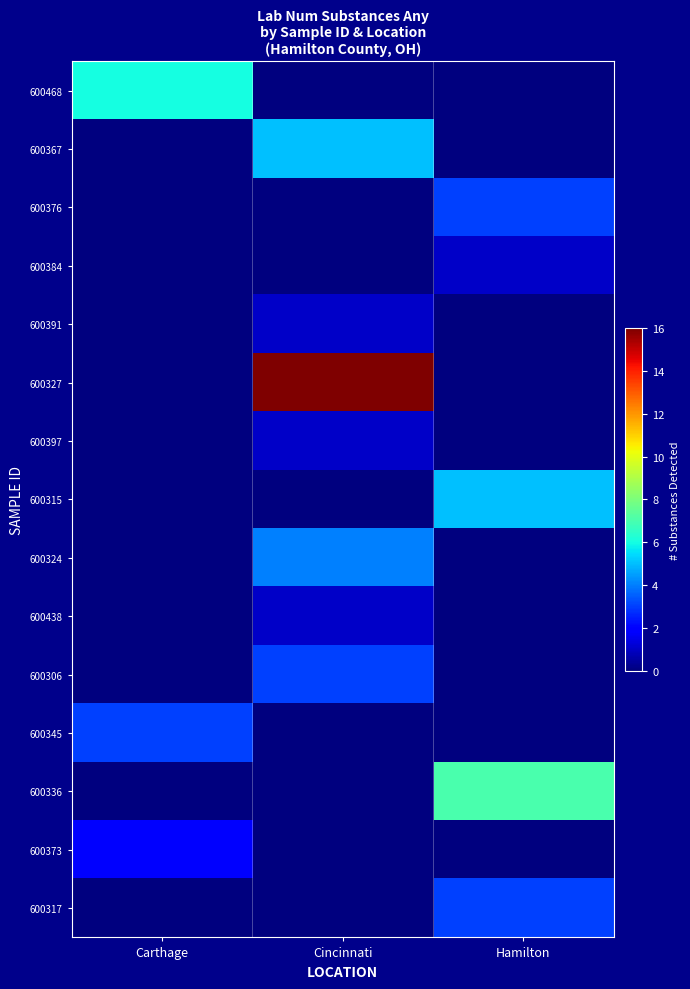

What is the total value across all series at Hamilton?

19